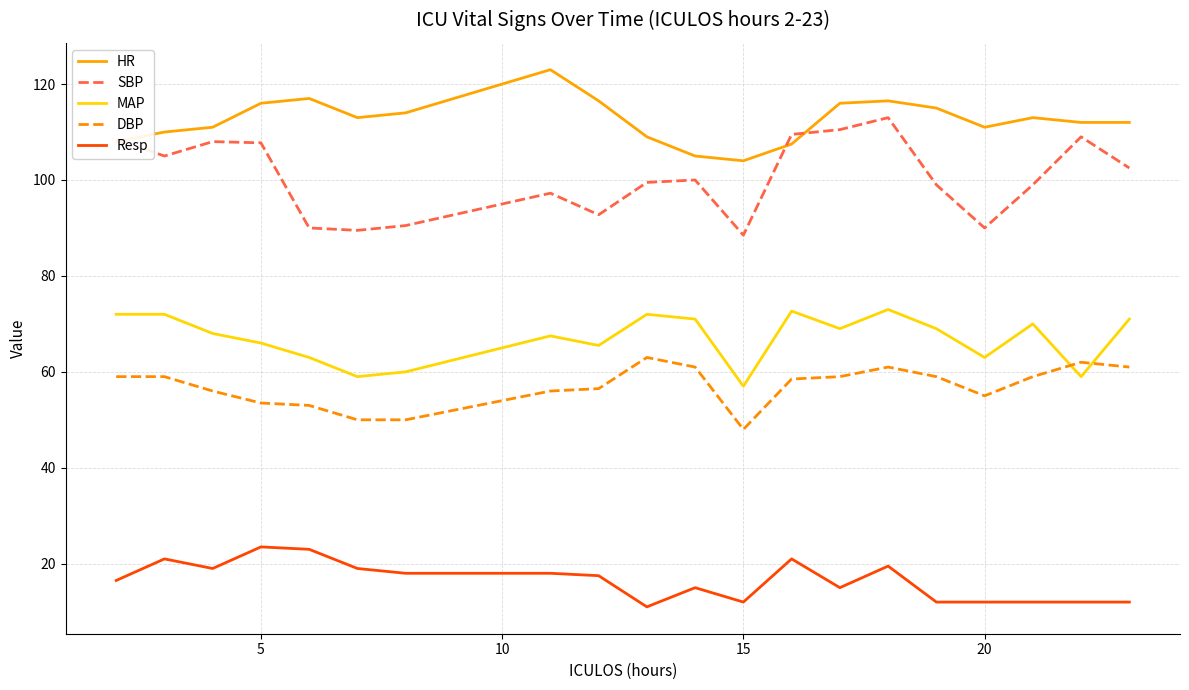

Rank the series by their maximum value, from highest to lowest.

HR, SBP, MAP, DBP, Resp